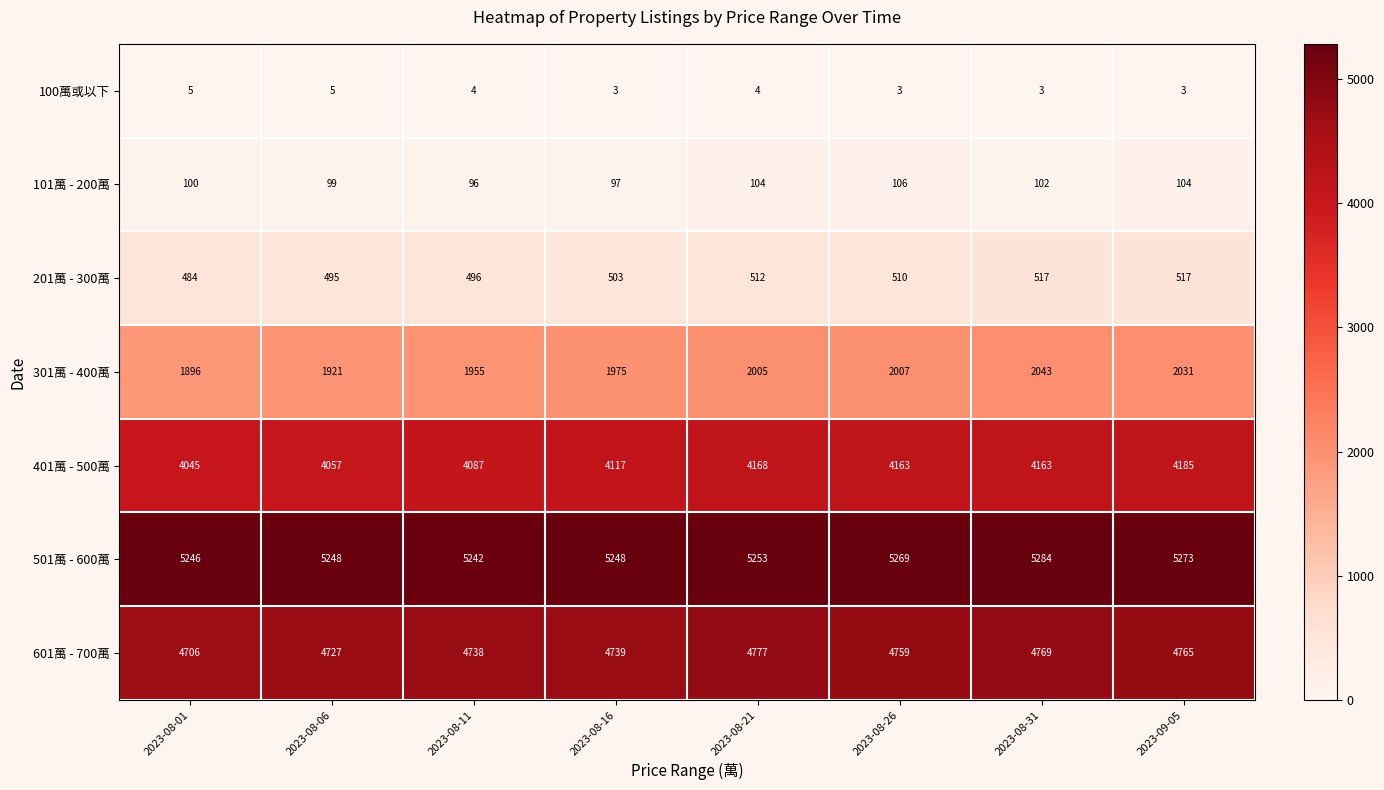

Rank the series at 2023-08-06 from highest to lowest value.

501萬 - 600萬, 601萬 - 700萬, 401萬 - 500萬, 301萬 - 400萬, 201萬 - 300萬, 101萬 - 200萬, 100萬或以下